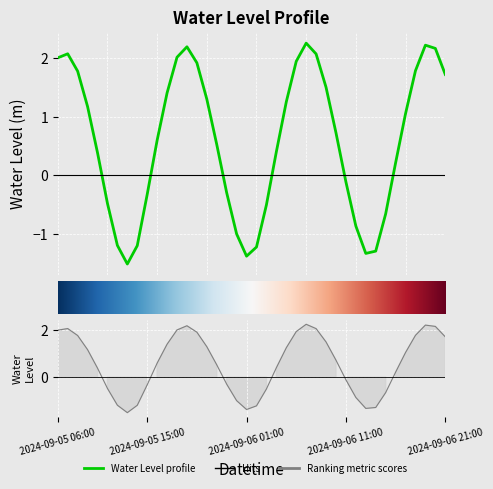

Which label corresponds to the smallest value in the chart?

2024-09-05 13:00